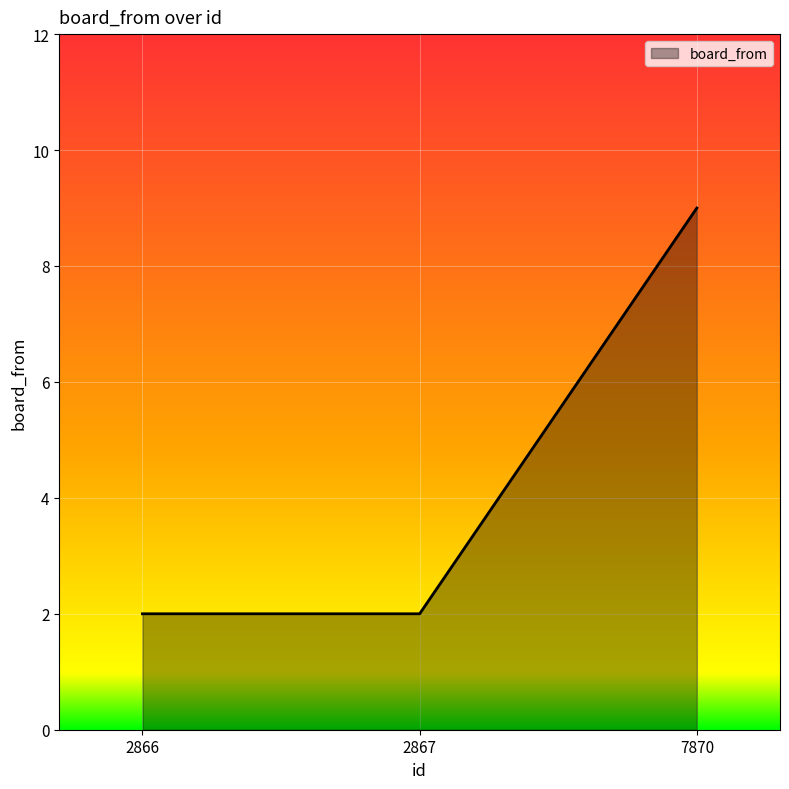

How many lines are shown in the chart?

1